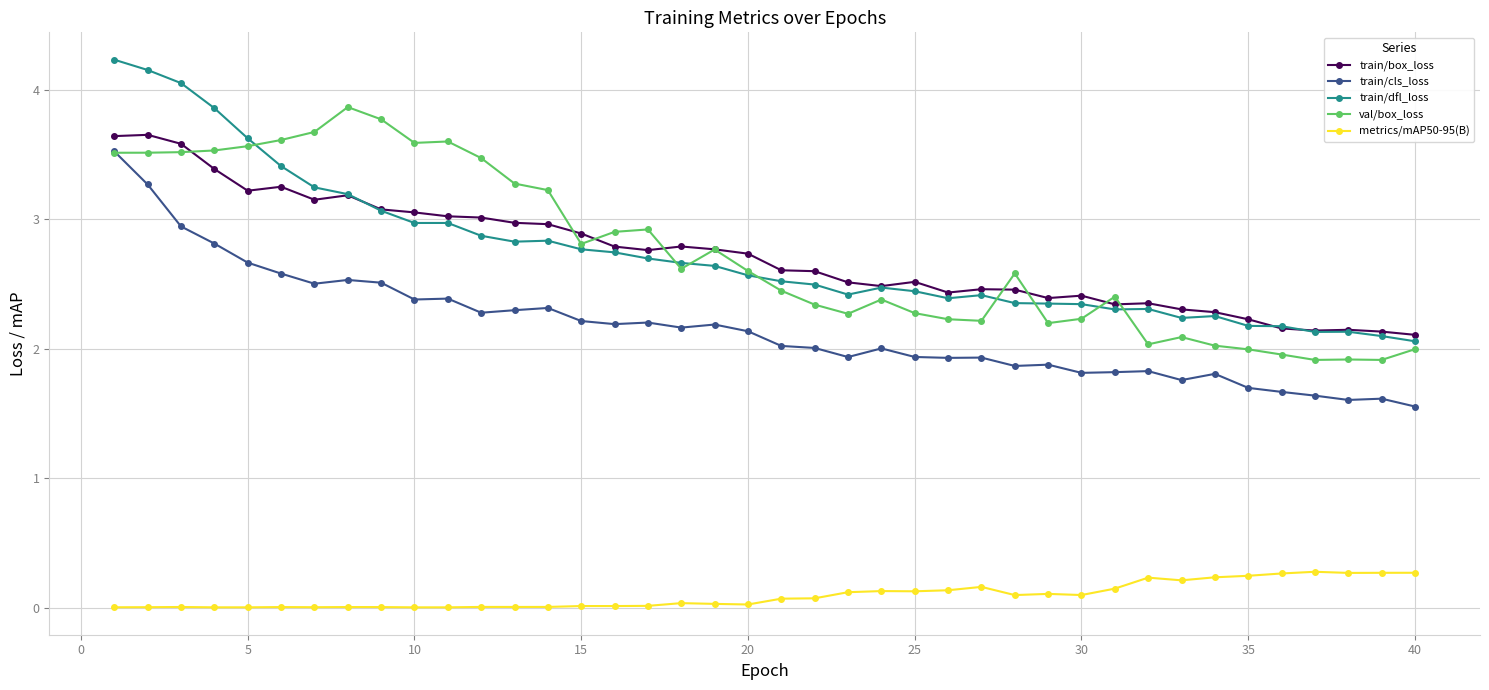

True or false: metrics/mAP50-95(B) and train/box_loss intersect in this chart.

False